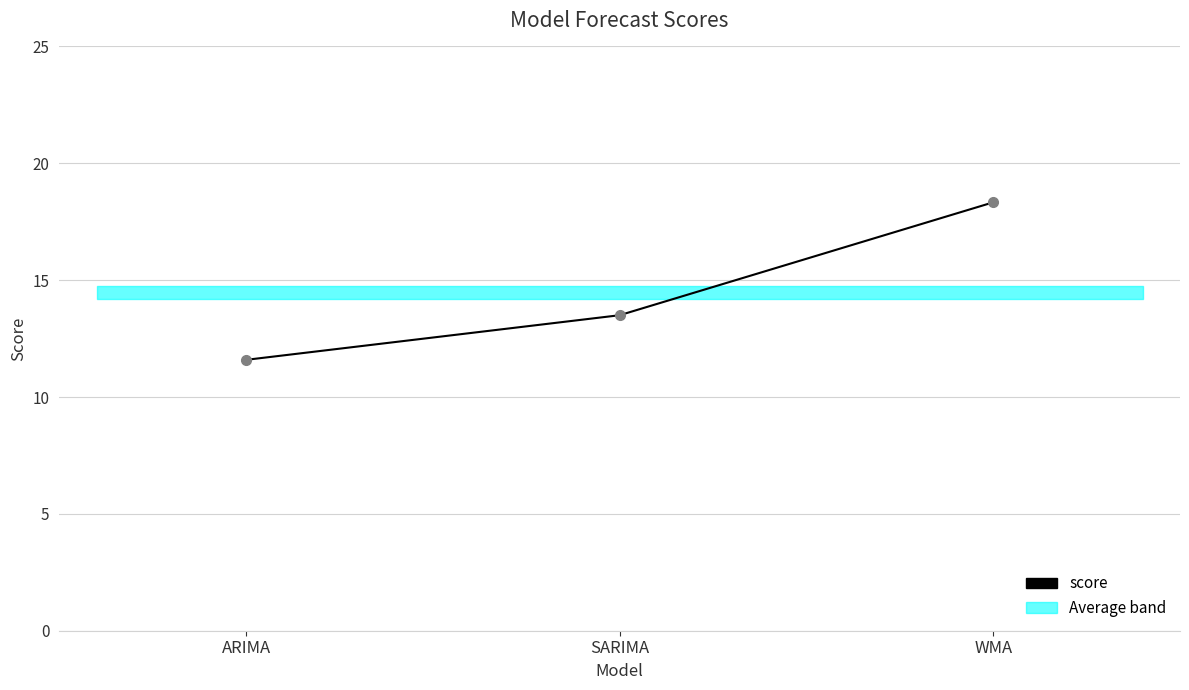

At which category does the chart reach its peak across all series?

WMA